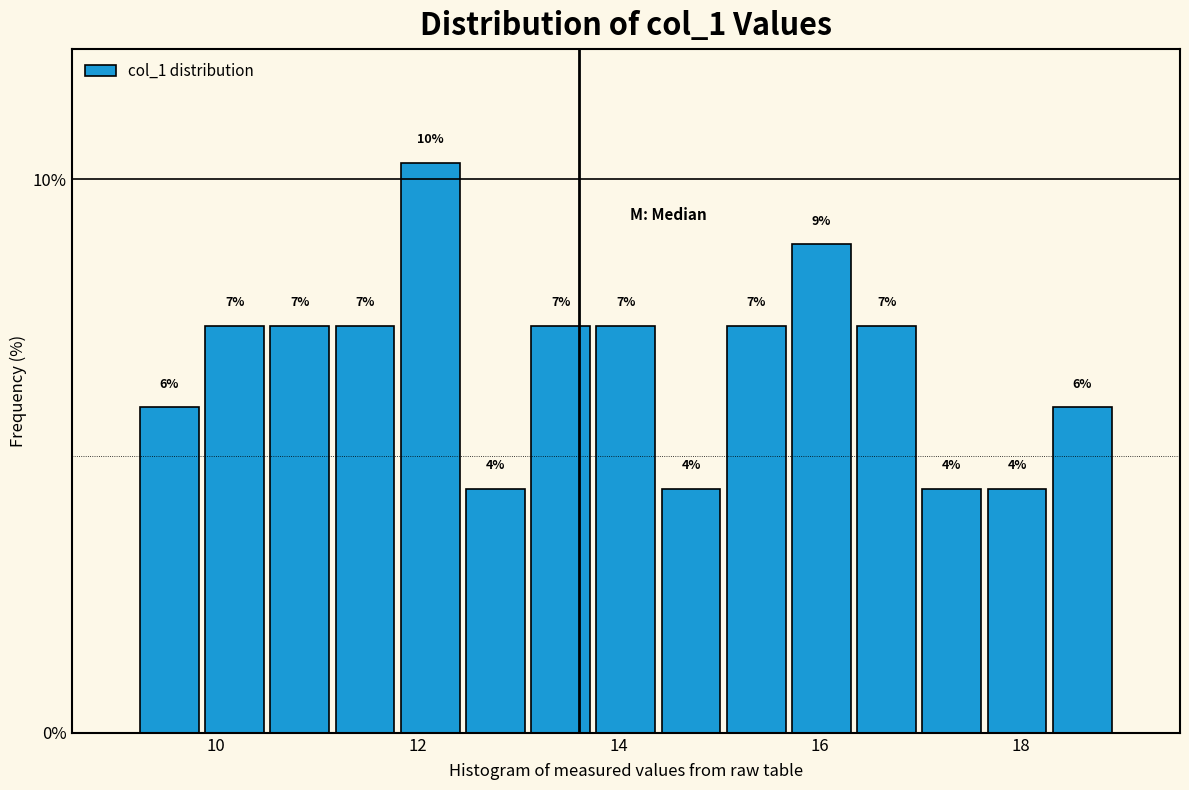

Read against the x-axis, roughly where is the centre of the tallest bar?

12.2